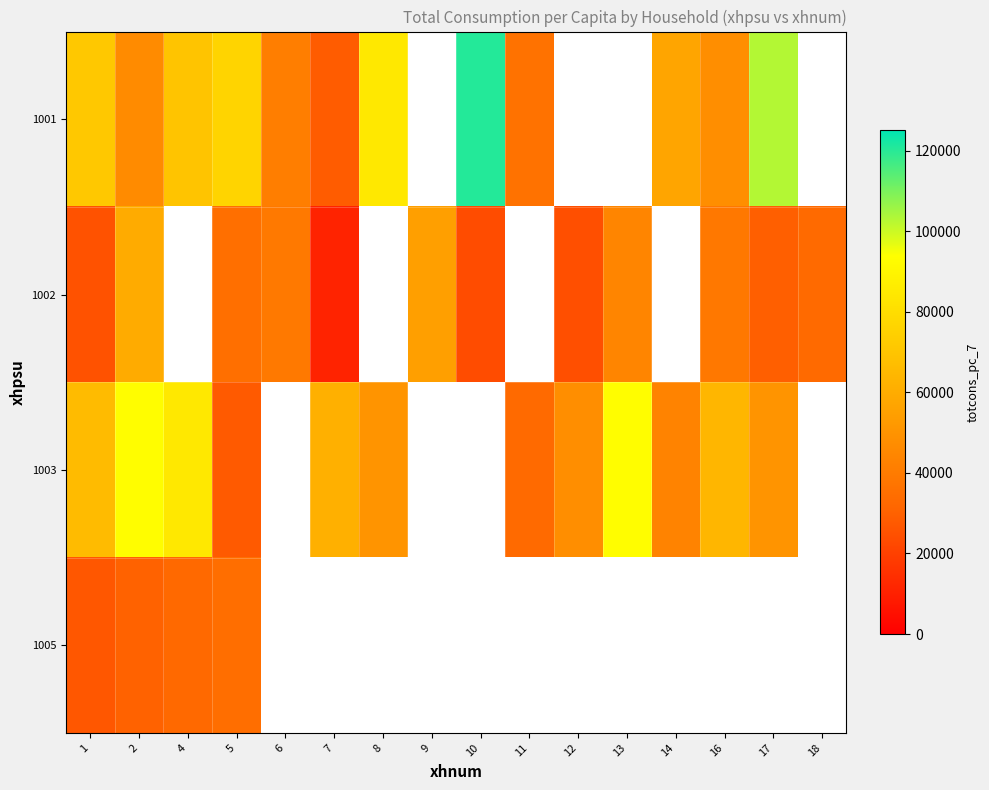

The value of 1005 at 4 is 57425.4. True or false?

False